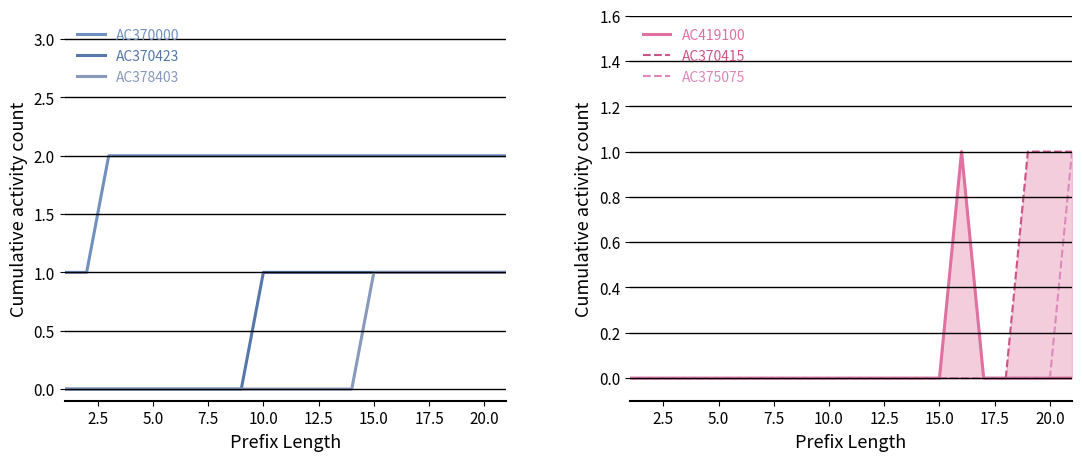

Reading left to right, what are all the values shown in this chart?

AC370000: 1	1	2	2	2	2	2	2	2	2	2	2	2	2	2	2	2	2	2	2	2
AC370423: 0	0	0	0	0	0	0	0	0	1	1	1	1	1	1	1	1	1	1	1	1
AC378403: 0	0	0	0	0	0	0	0	0	0	0	0	0	0	1	1	1	1	1	1	1
AC419100: 0	0	0	0	0	0	0	0	0	0	0	0	0	0	0	1	0	0	0	0	0
AC370415: 0	0	0	0	0	0	0	0	0	0	0	0	0	0	0	0	0	0	1	1	1
AC375075: 0	0	0	0	0	0	0	0	0	0	0	0	0	0	0	0	0	0	0	0	1